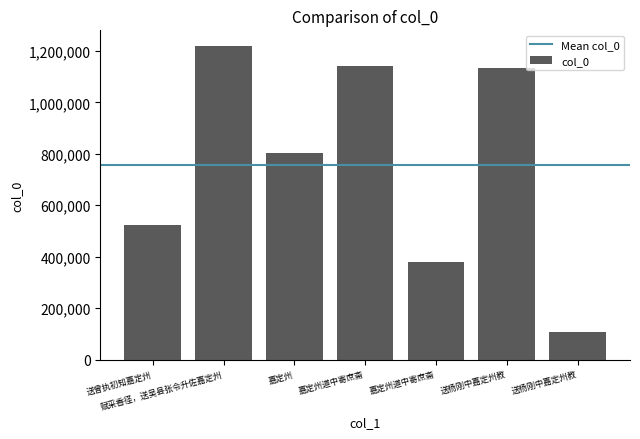

Does the chart contain any negative values?

No